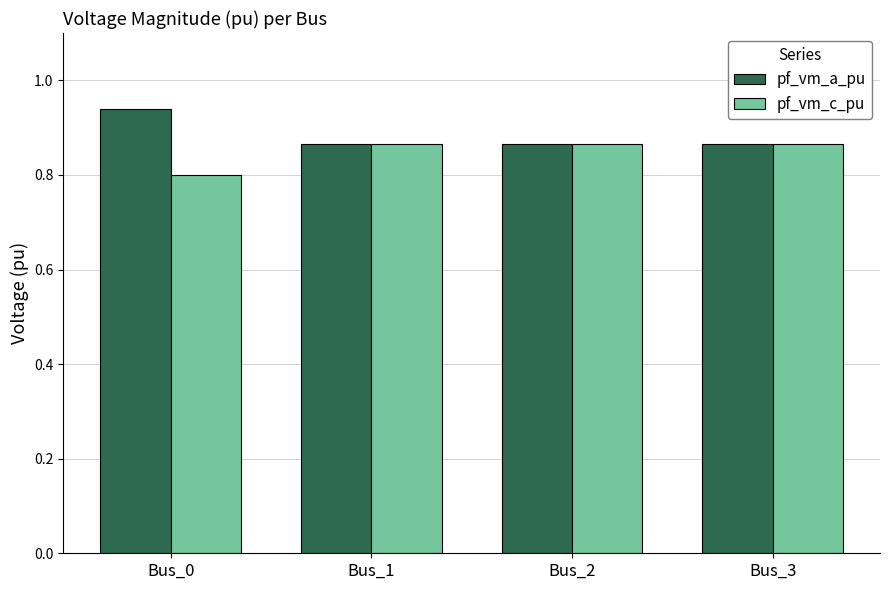

What is the smallest value displayed?

0.8